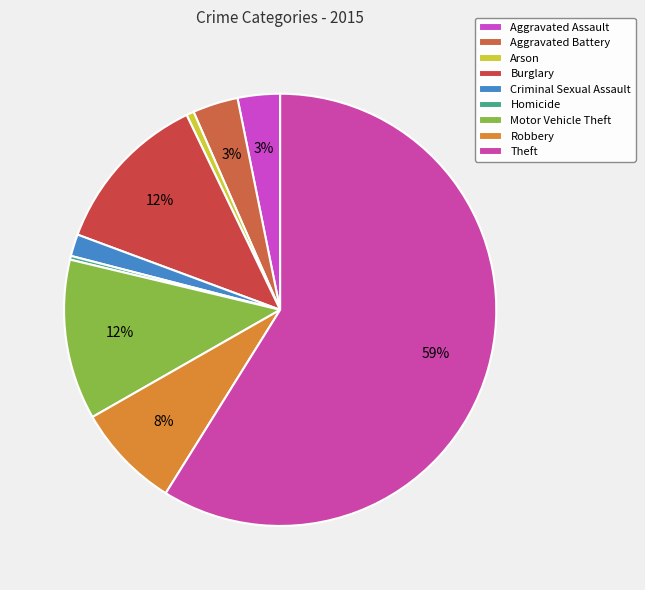

To the nearest percent, what is the combined percentage of Homicide and Burglary?

12%